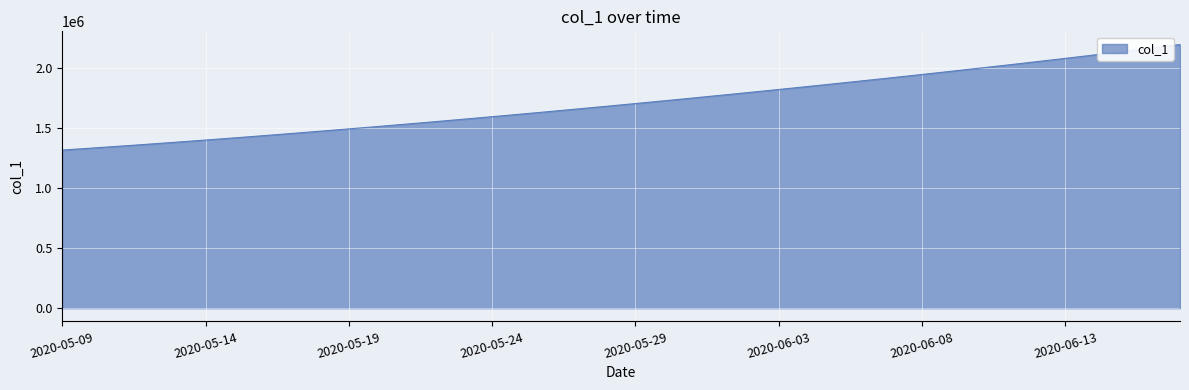

What is the difference between the maximum and minimum values?

877595.5